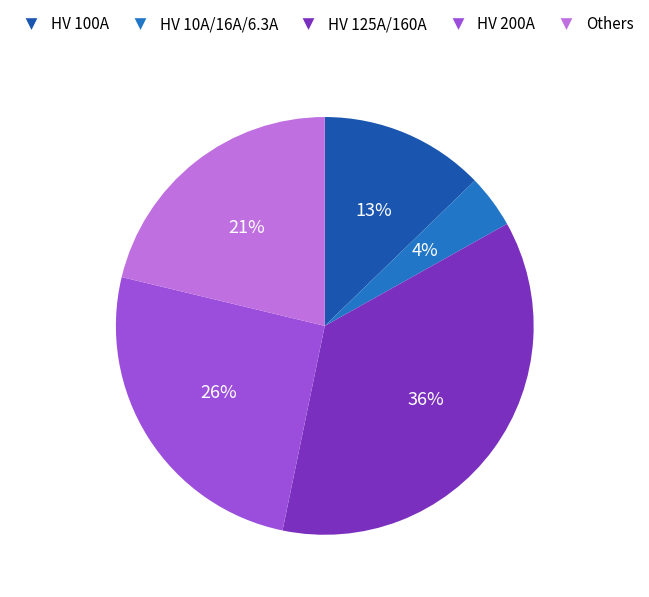

Rank the categories by value from highest to lowest.

HV 125A/160A, HV 200A, Others, HV 100A, HV 10A/16A/6.3A